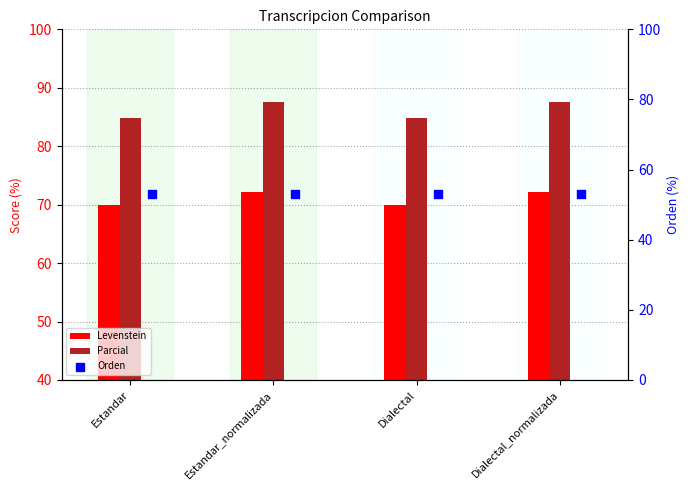

Is the value of Orden at Dialectal_normalizada greater than the value of Parcial at Estandar?

No